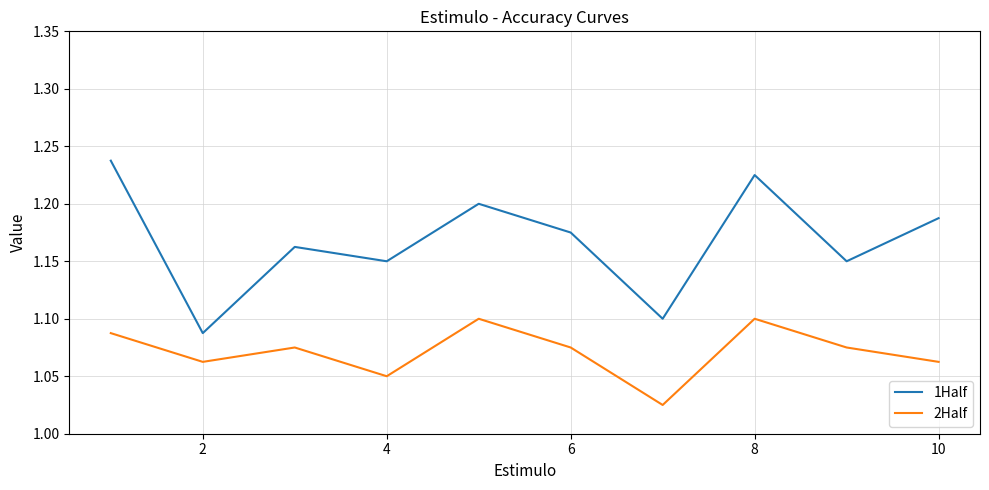

Rank the series by their average value, from highest to lowest.

1Half, 2Half